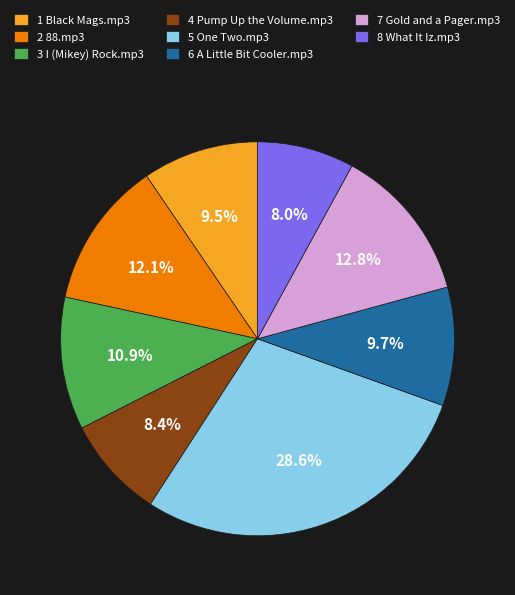

To the nearest percent, what portion does 5 One Two.mp3 represent?

29%